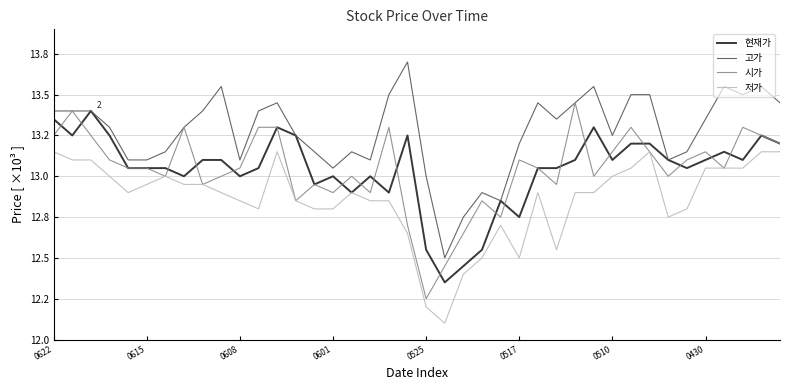

True or false: 고가 and 현재가 cross at least once.

False